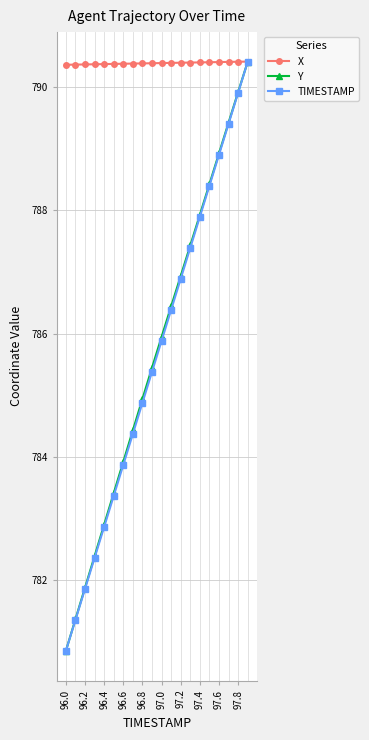

True or false: TIMESTAMP has more than 2 interior local peaks.

False